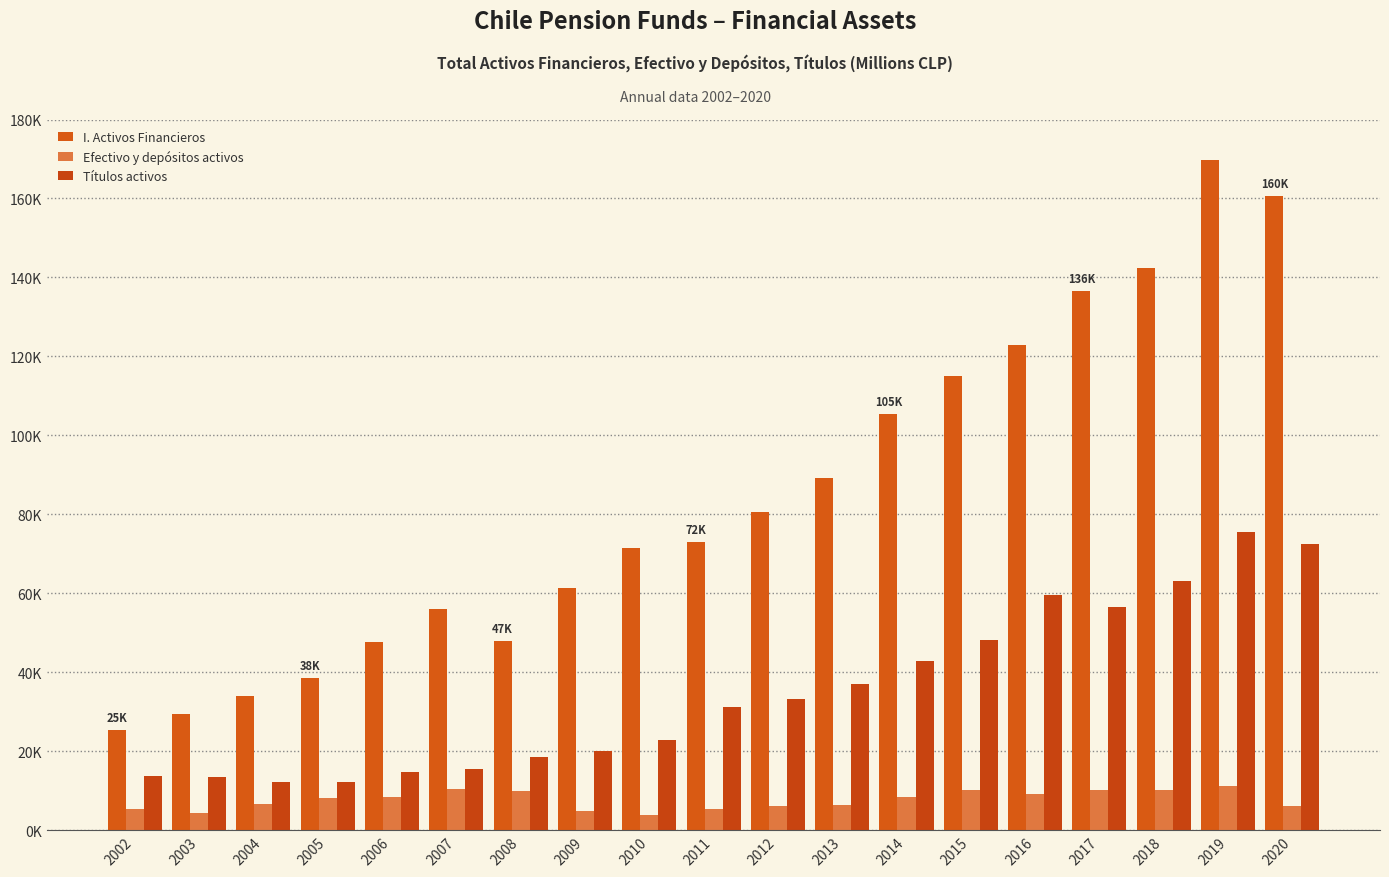

Between 2016 and 2009, which is larger?

2016